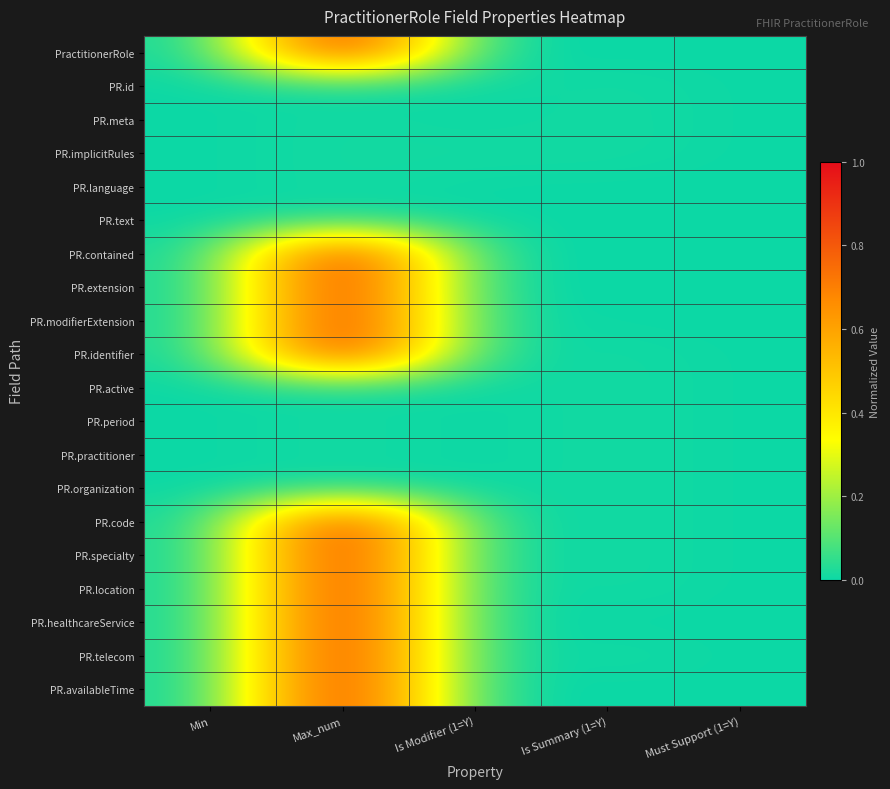

Which category has the highest value across all series?

Max_num